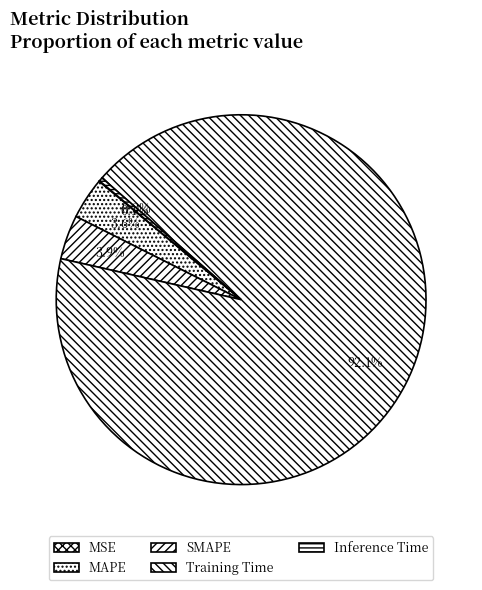

To the nearest percent, what portion does SMAPE represent?

4%